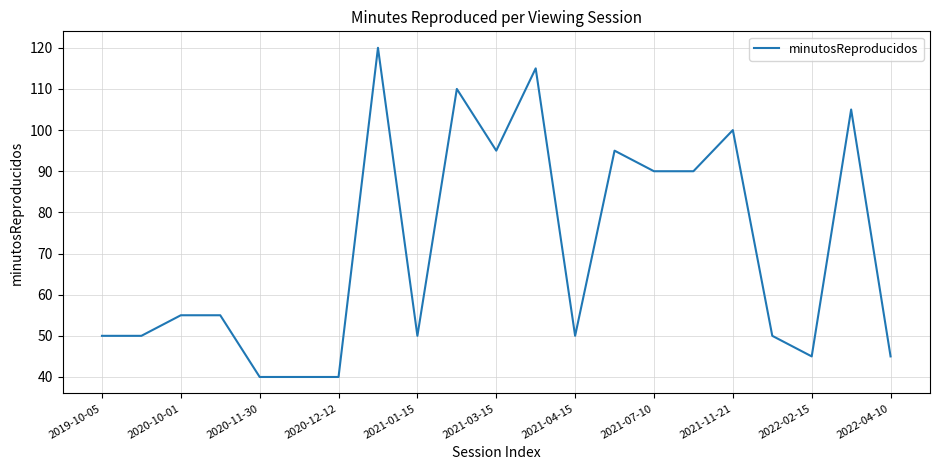

What is the difference between the maximum and minimum values?

80